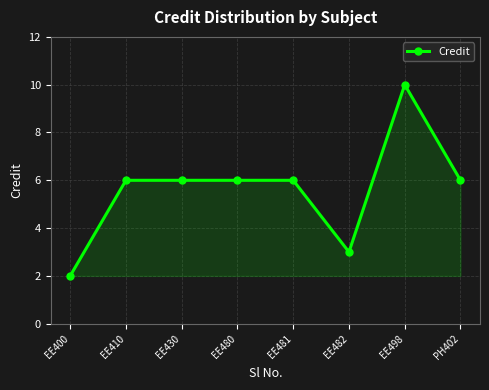

The value at EE480 is 6. True or false?

True